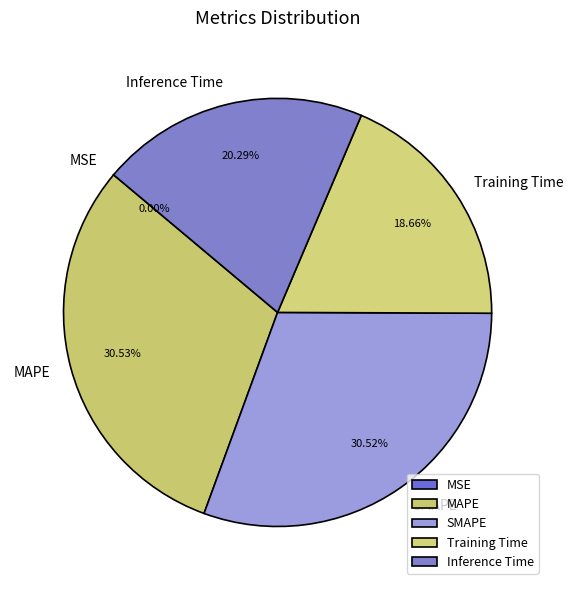

What percentage is the Training Time slice, to the nearest percent?

19%